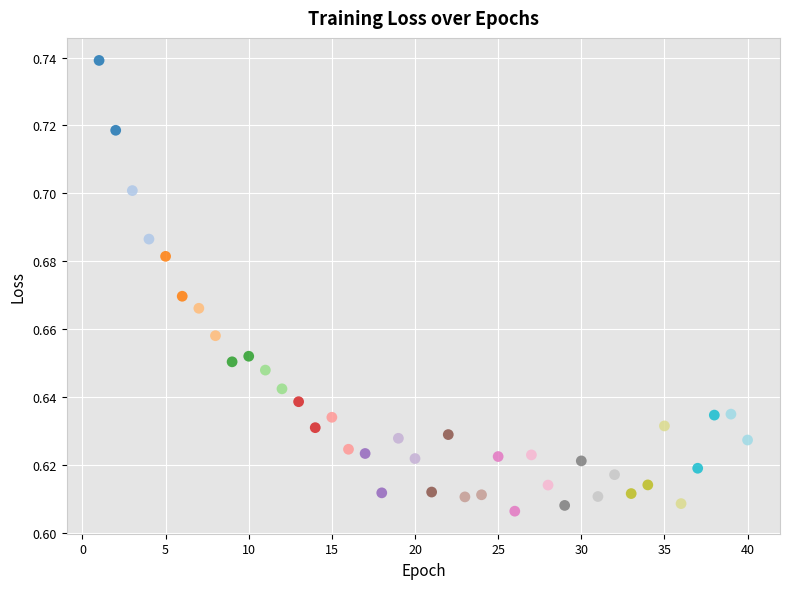

What is the range of X values (max minus min)?

39.0